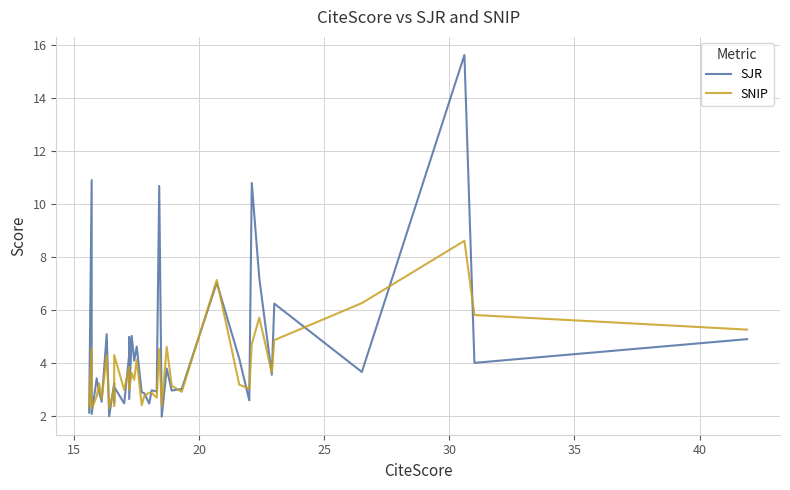

Is this an area chart (filled region under the line)?

No